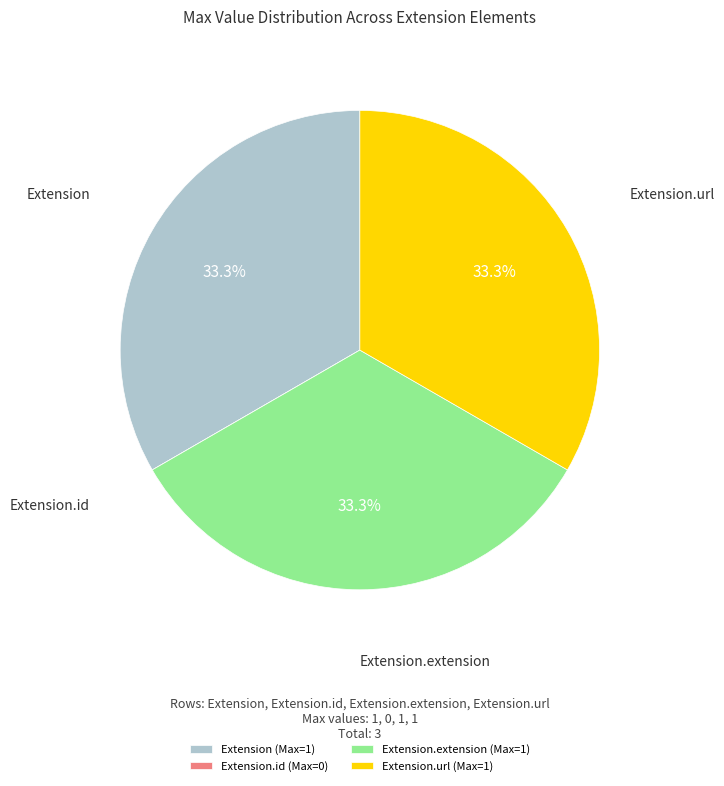

Approximately how many times larger is the value at Extension.extension (Max=1) compared to Extension.url (Max=1)?

1.0